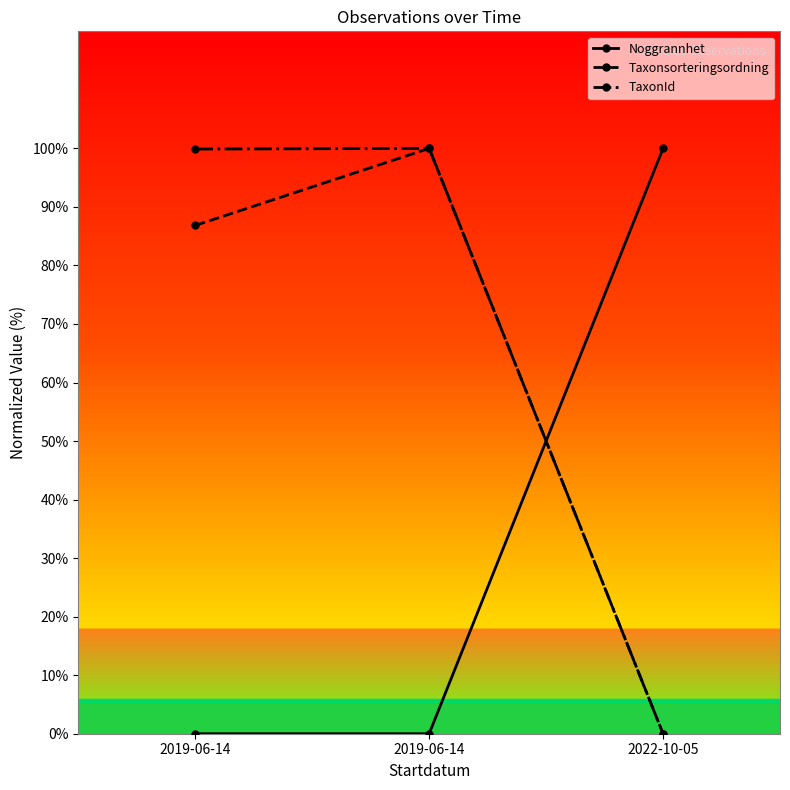

What are all the series names shown in the legend?

Noggrannhet, Taxonsorteringsordning, TaxonId